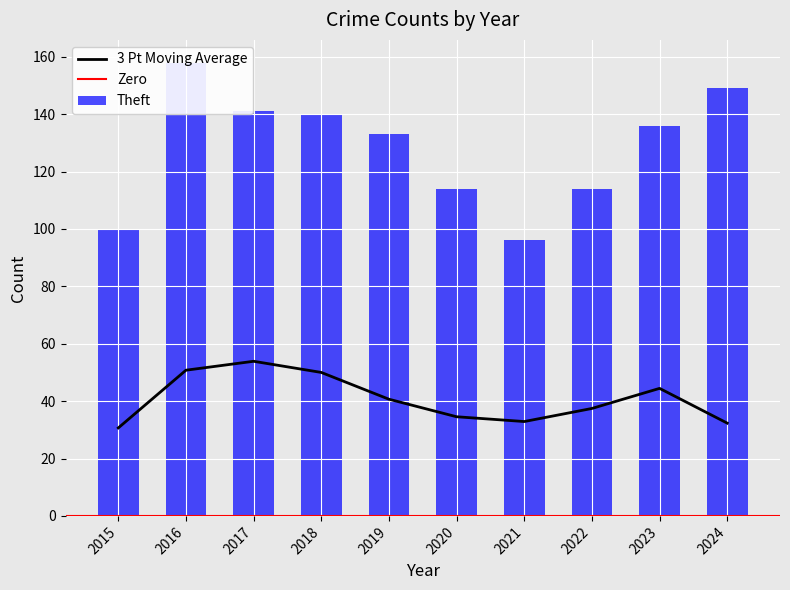

What is the highest value of the 3 Pt Moving Average series?

53.9